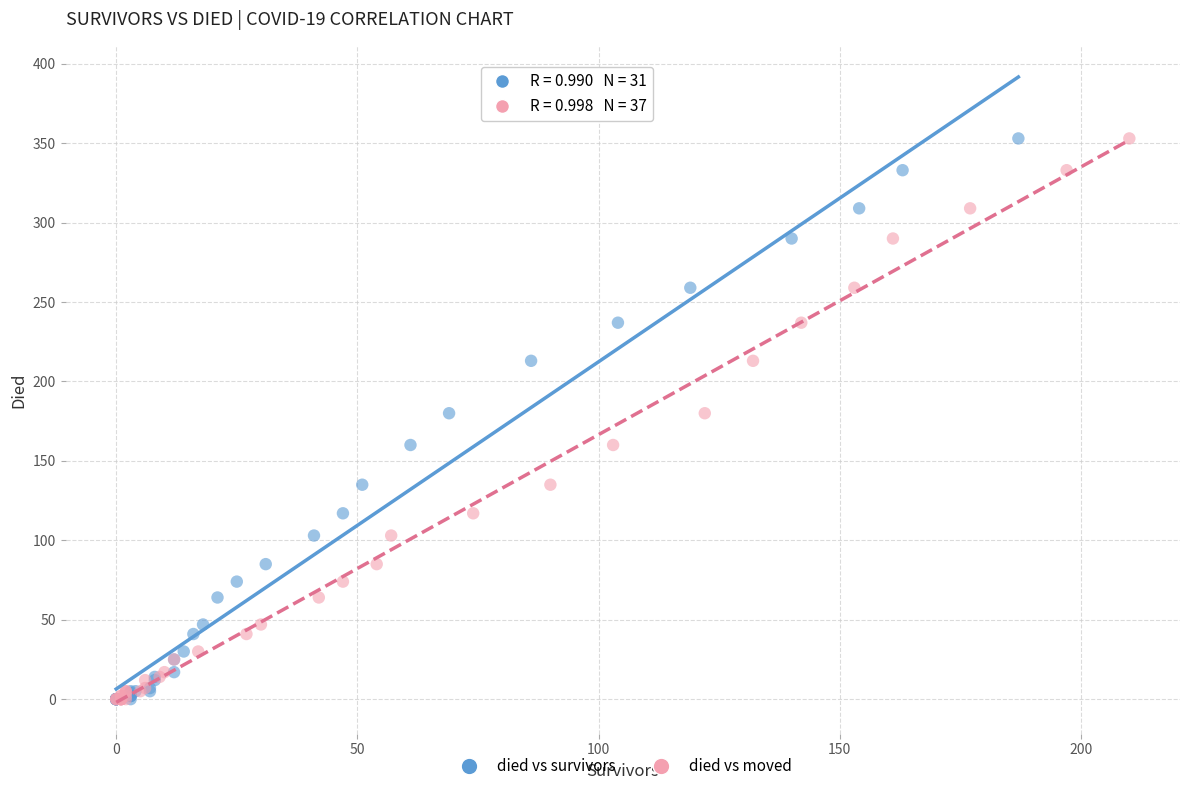

What are all the series names shown in the legend?

died vs survivors, died vs moved